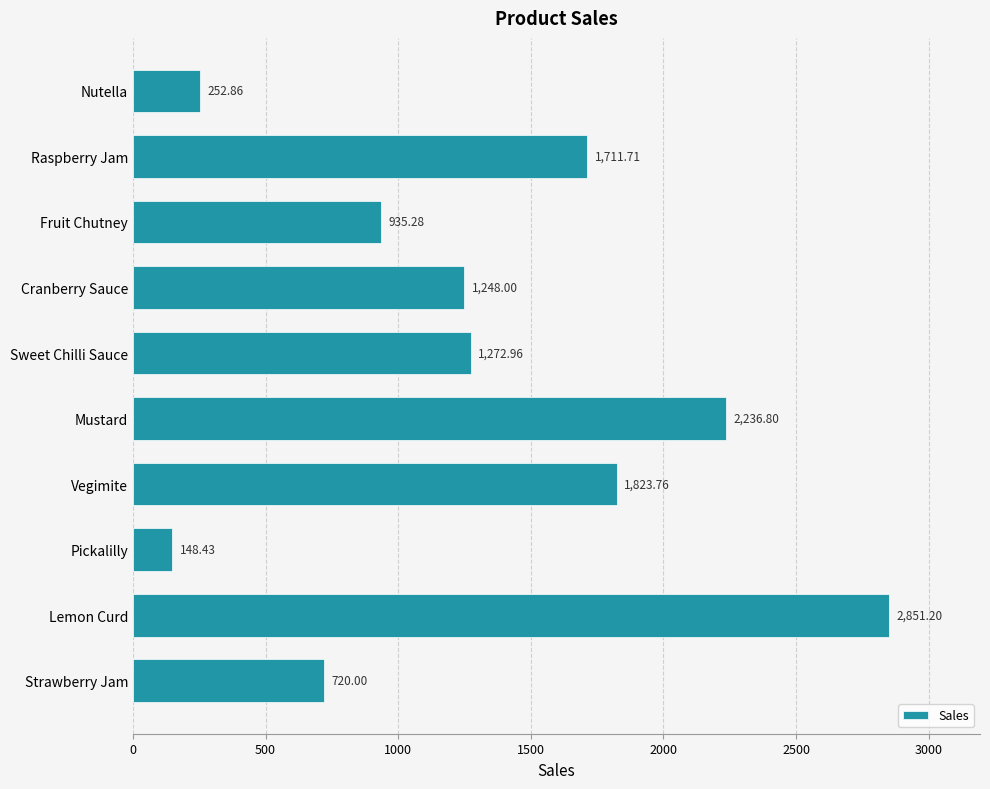

What is the difference between the second highest and minimum values?

2088.4